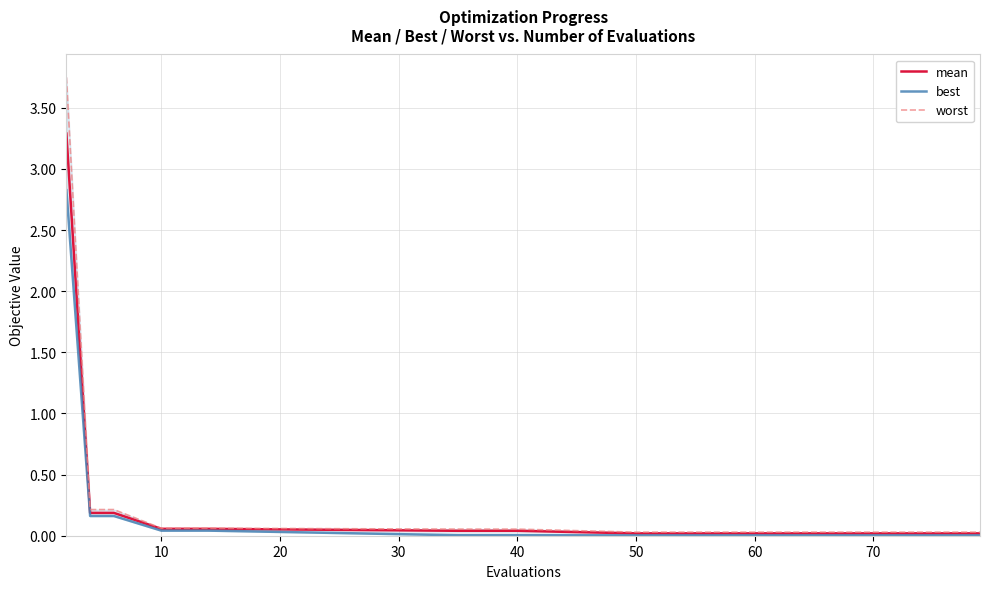

What is the maximum value for mean?

3.3